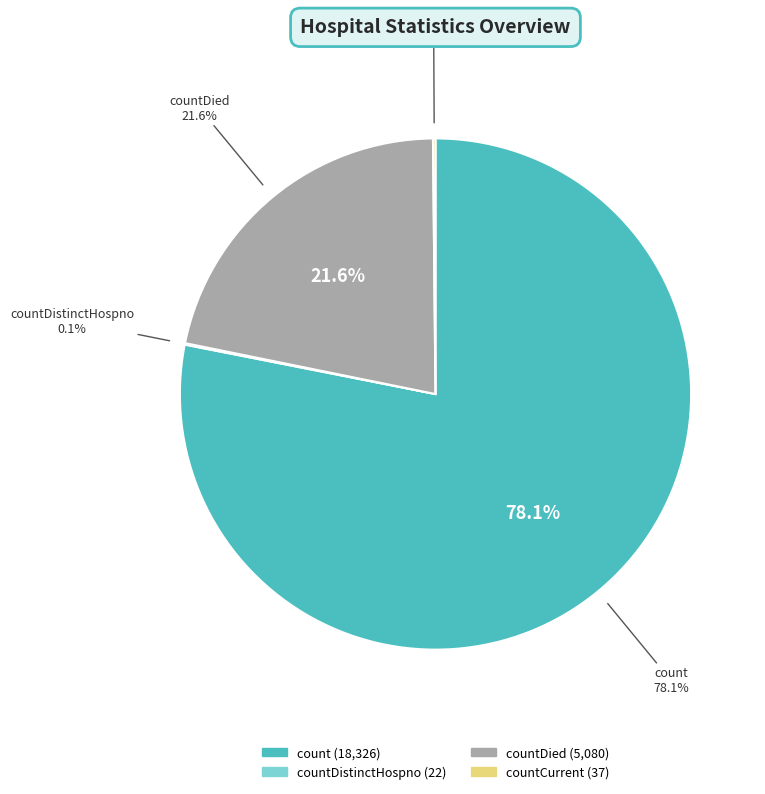

Is it true that countDied is 33% of the pie?

False